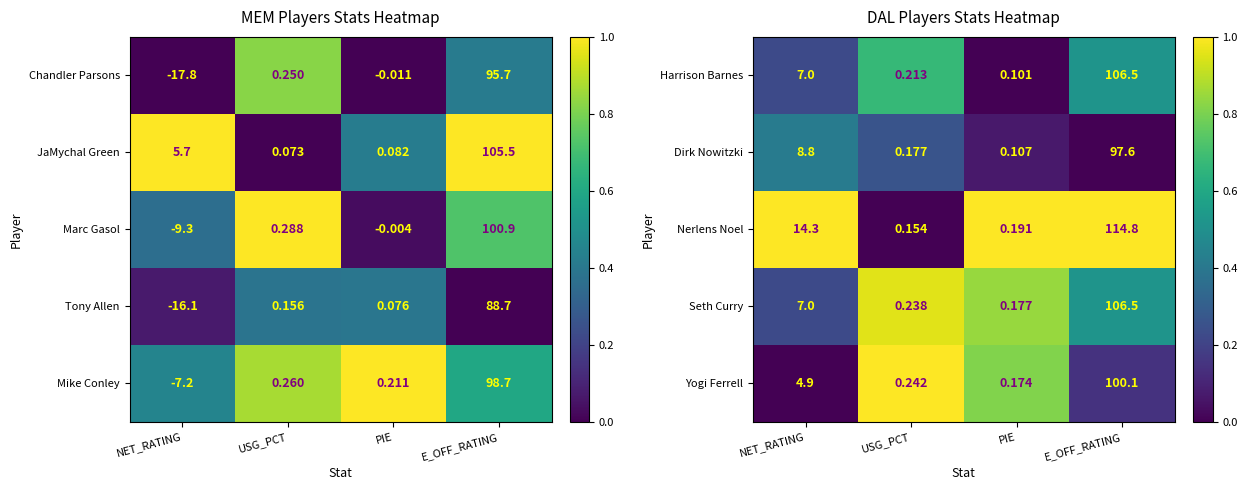

At which label is Yogi Ferrell closest to 50?

NET_RATING